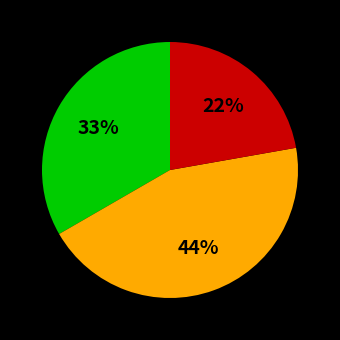

To the nearest percent, what is the average slice percentage?

33%